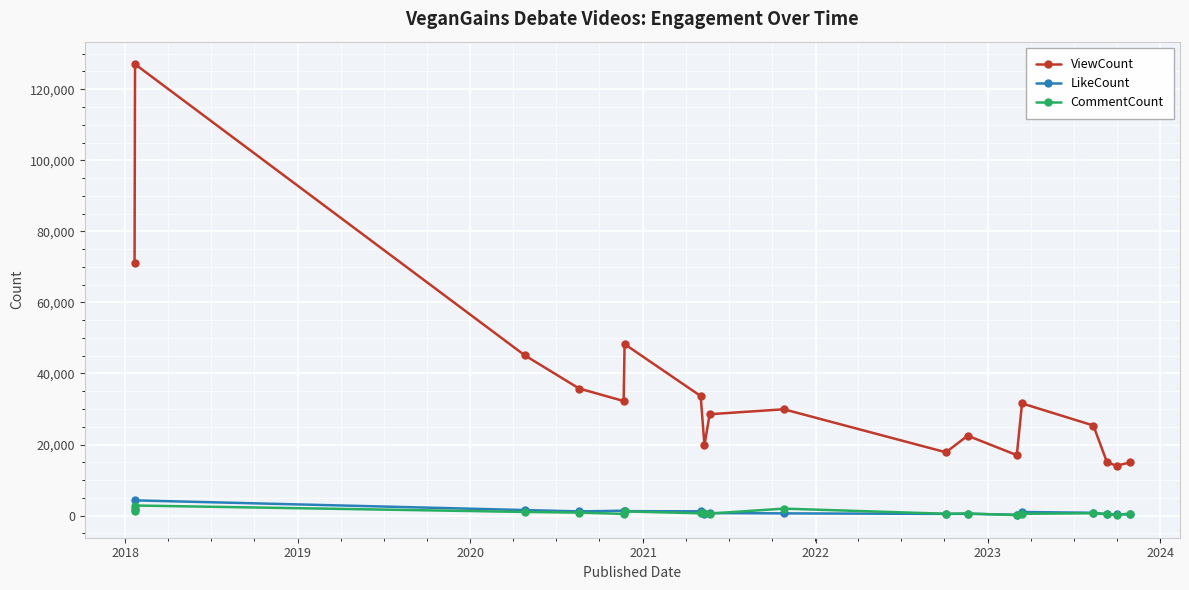

How many lines are shown in the chart?

3